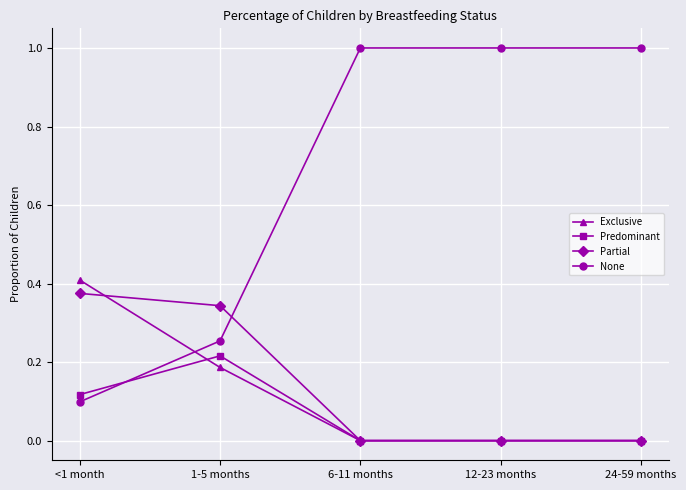

What is the total value across all series at 1-5 months?

1.0